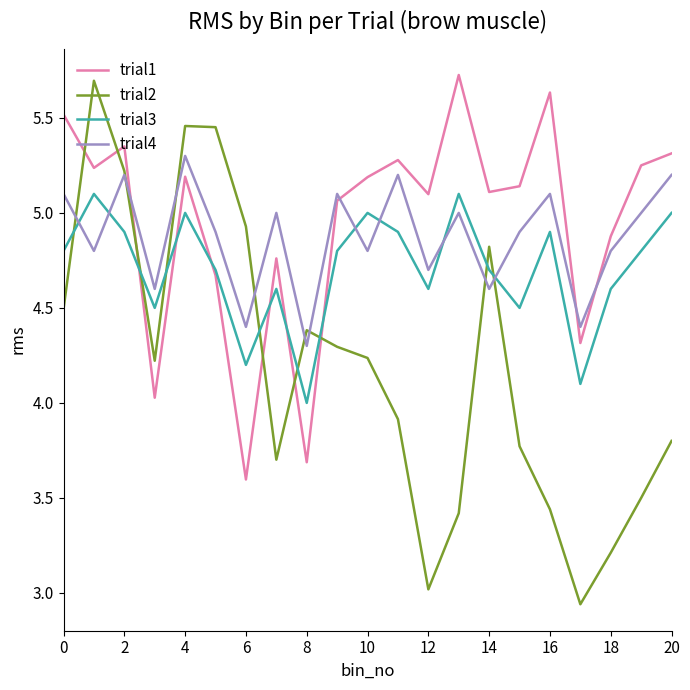

Which series has the largest range (max minus min)?

trial2